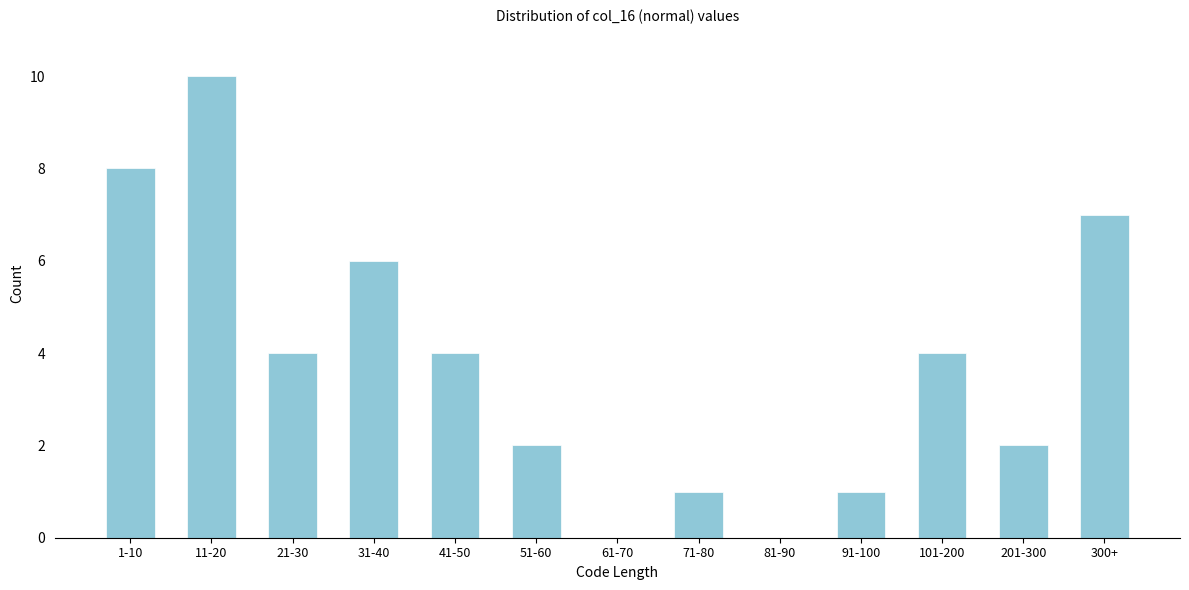

Reading left to right, what are all the values shown in this chart?

1-10=8	11-20=10	21-30=4	31-40=6	41-50=4	51-60=2	61-70=0	71-80=1	81-90=0	91-100=1	101-200=4	201-300=2	300+=7